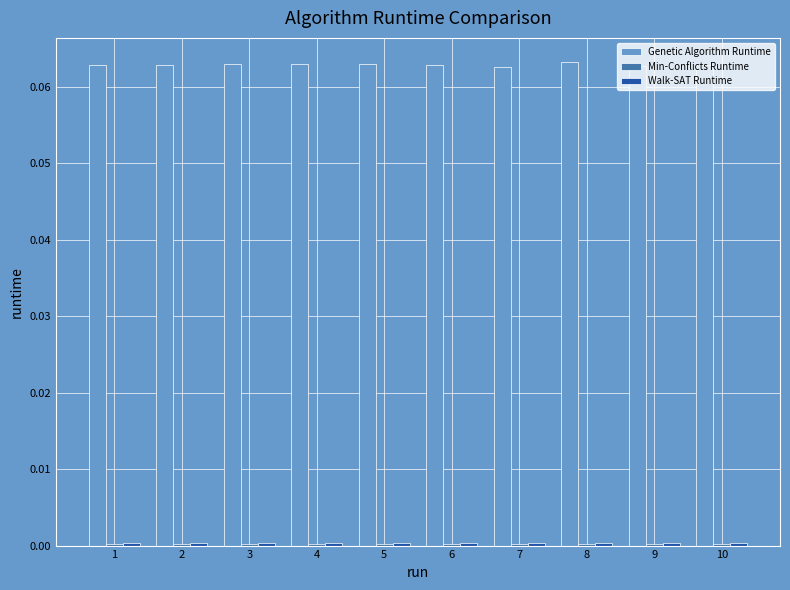

Which series has the largest range (max minus min)?

Genetic Algorithm Runtime